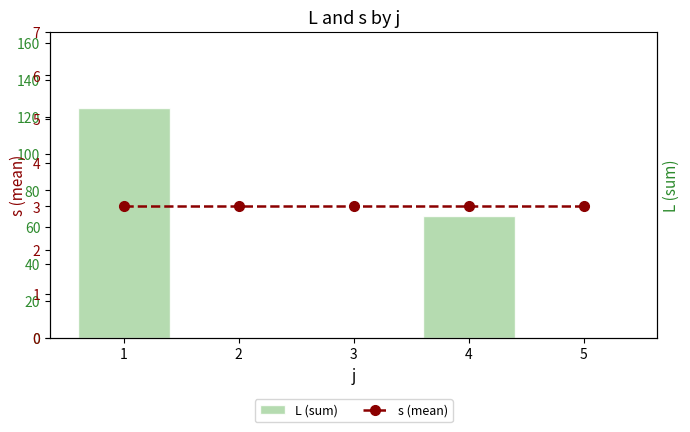

How many distinct data groups are displayed?

2